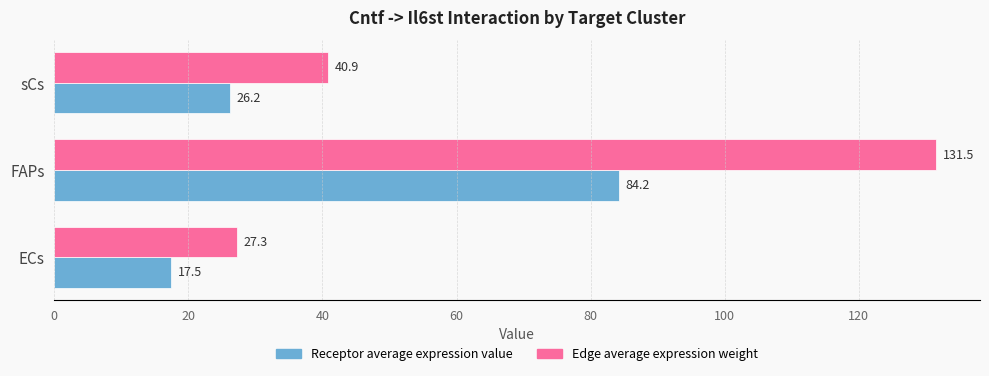

Which series has the largest range (max minus min)?

Edge average expression weight